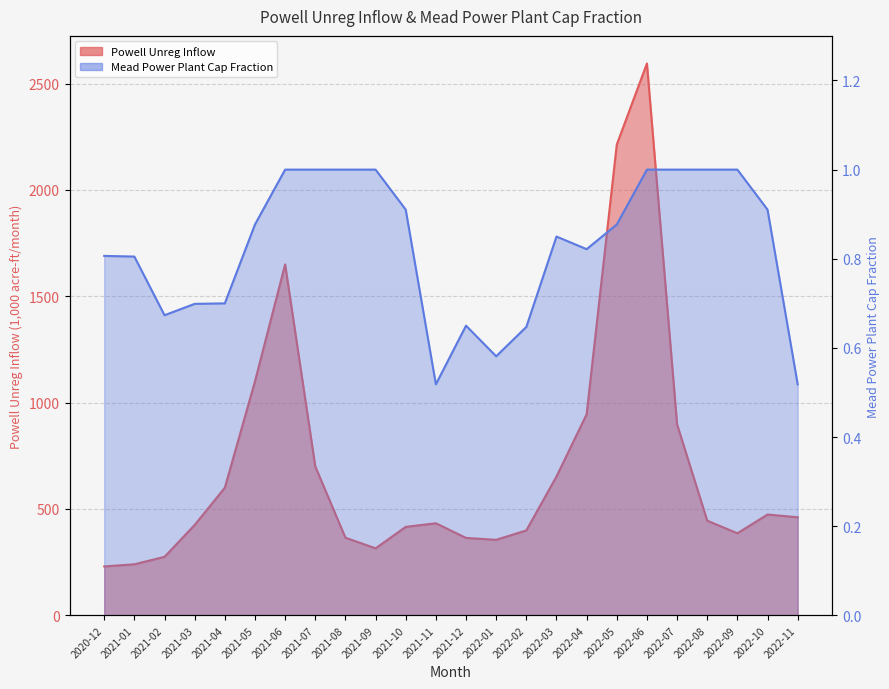

What is the total value across all series at 2022-02?

399.9